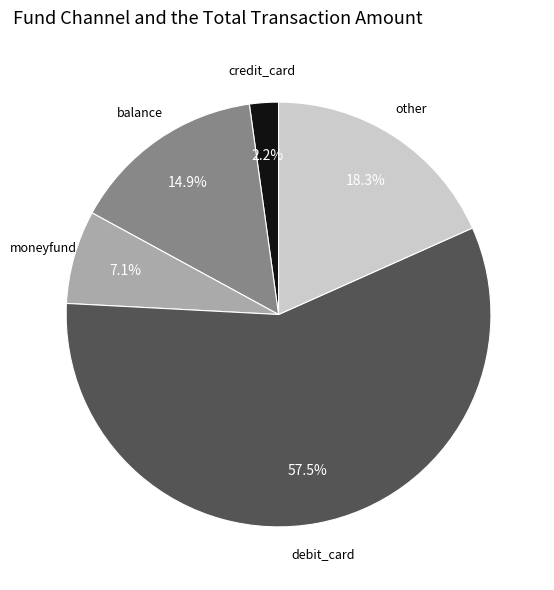

Does any single category account for the majority?

Yes